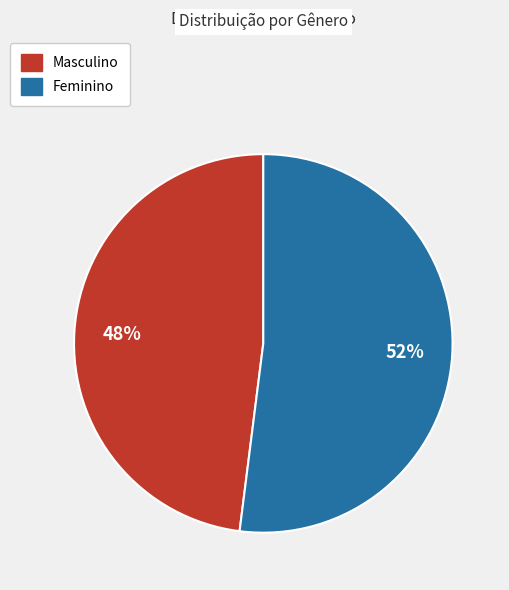

How many slices are in this pie chart?

2